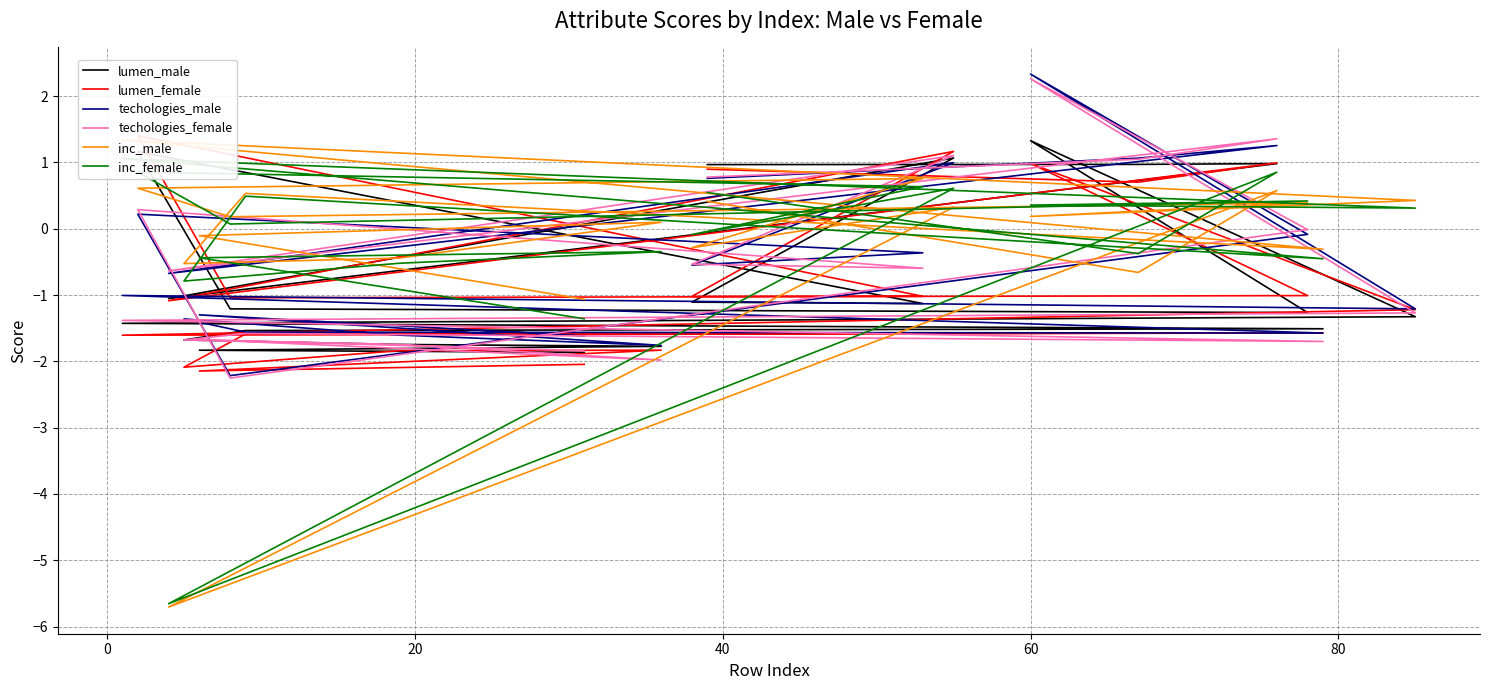

What is the maximum value shown in the chart?

2.3